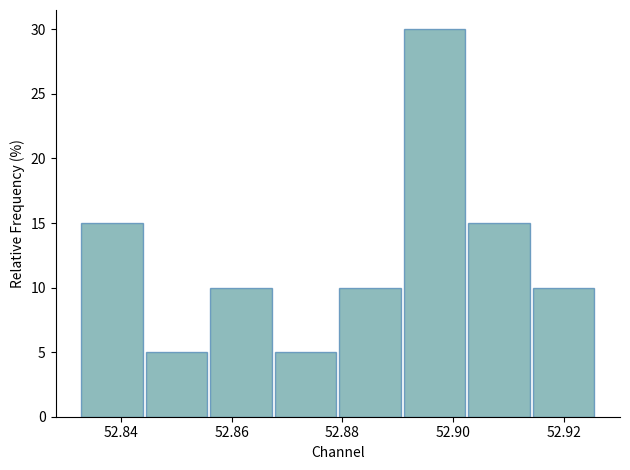

Over which range of the x-axis is the bar tallest?

52.890 to 52.902